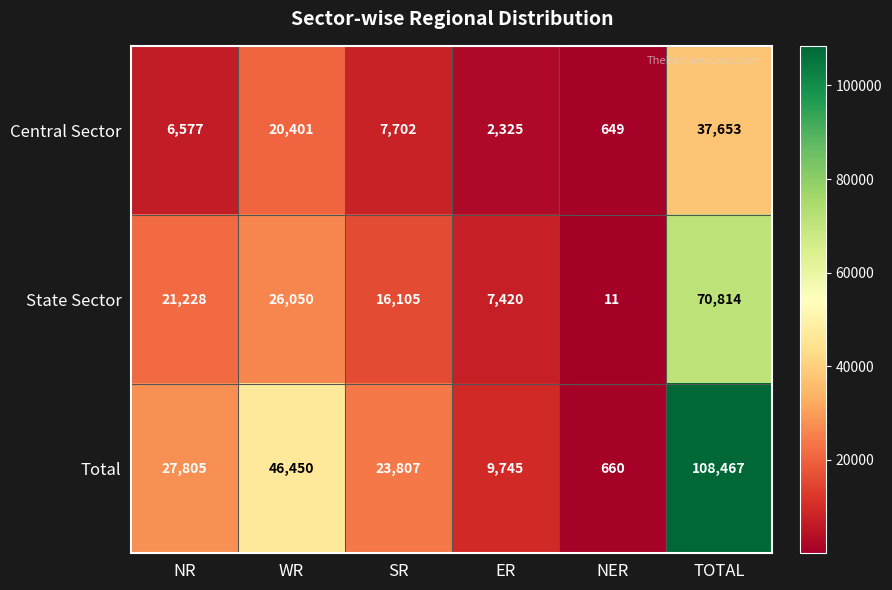

What is the difference between the highest and lowest values at SR?

16105